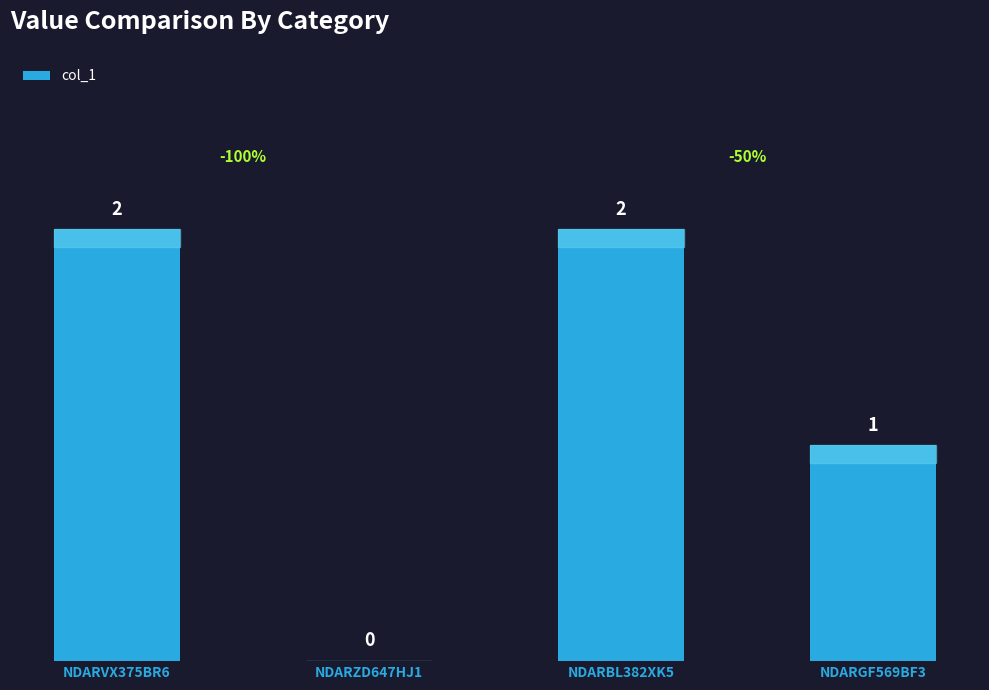

True or false: the data shows 1 at NDARZD647HJ1.

False